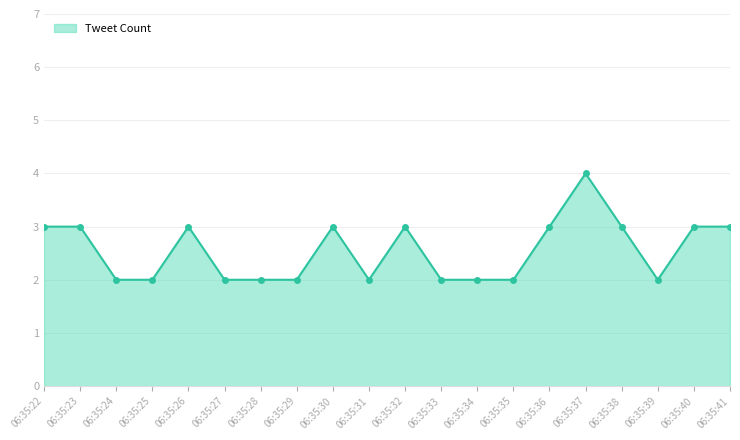

Read the value at 06:35:38.

3